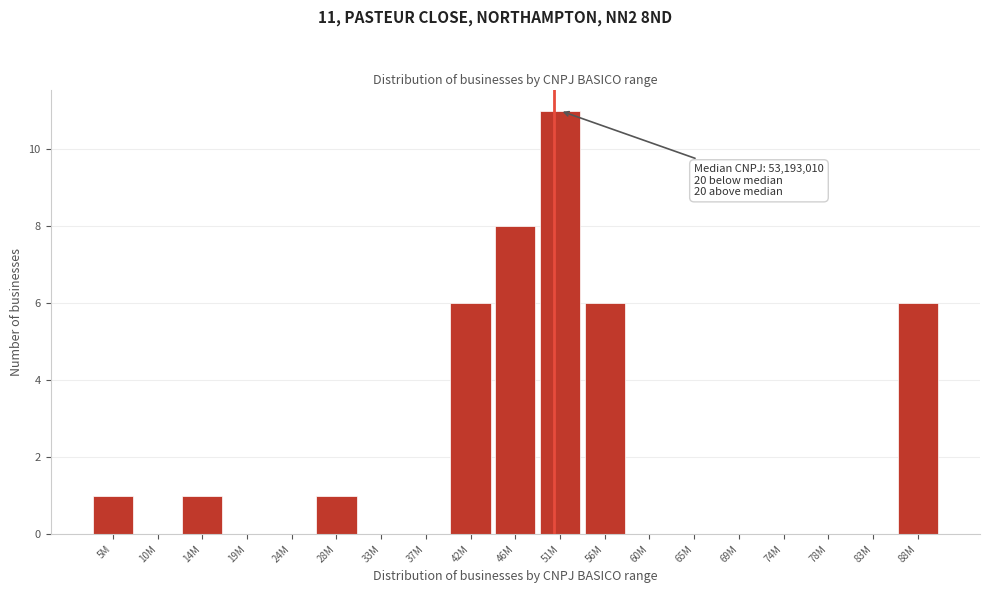

Reading left to right, extract all data points from this chart.

5M=1	10M=0	14M=1	19M=0	24M=0	28M=1	33M=0	37M=0	42M=6	46M=8	51M=11	56M=6	60M=0	65M=0	69M=0	74M=0	78M=0	83M=0	88M=6